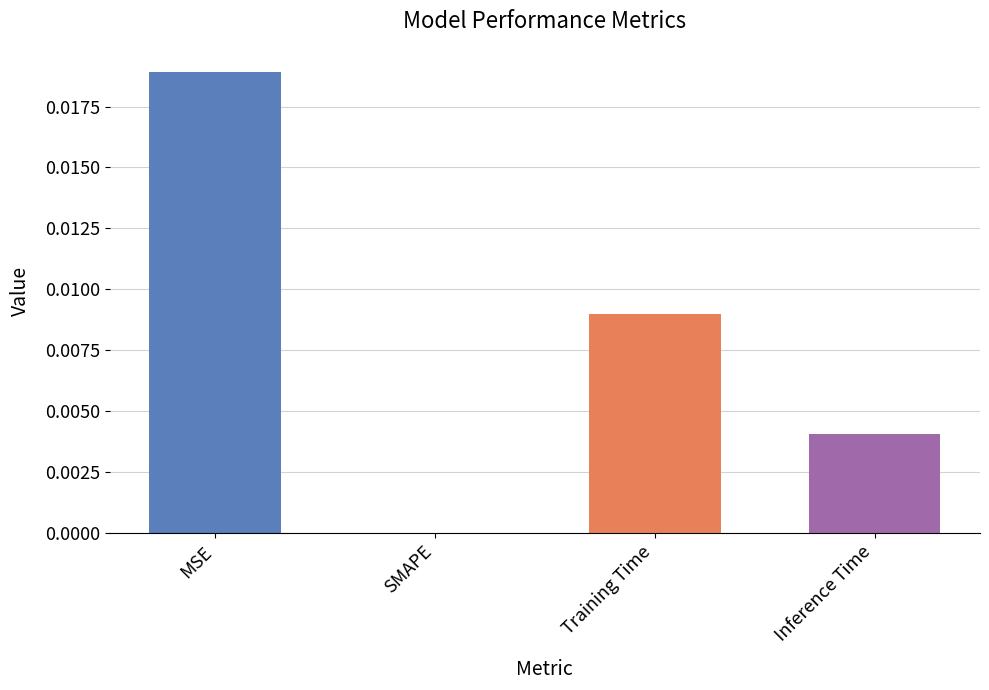

At which category does the chart reach its peak across all series?

MSE